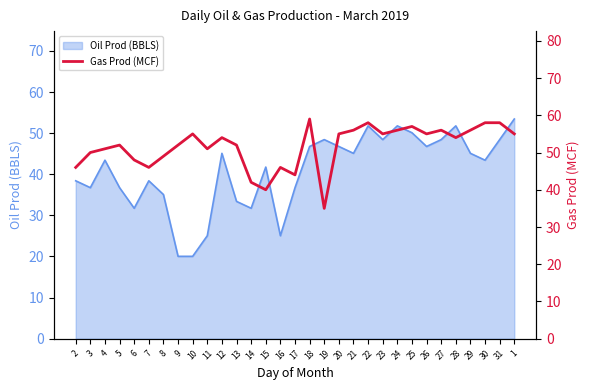

The value of Oil Prod (BBLS) at 30 is 43.4. True or false?

True